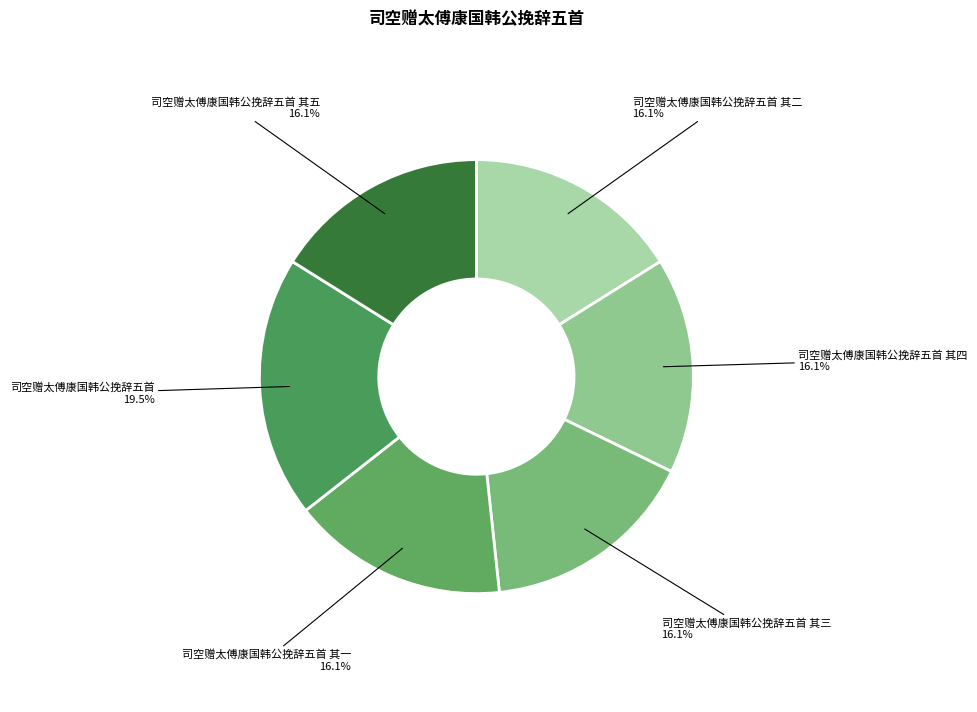

Which category has the biggest portion of the pie?

司空赠太傅康国韩公挽辞五首